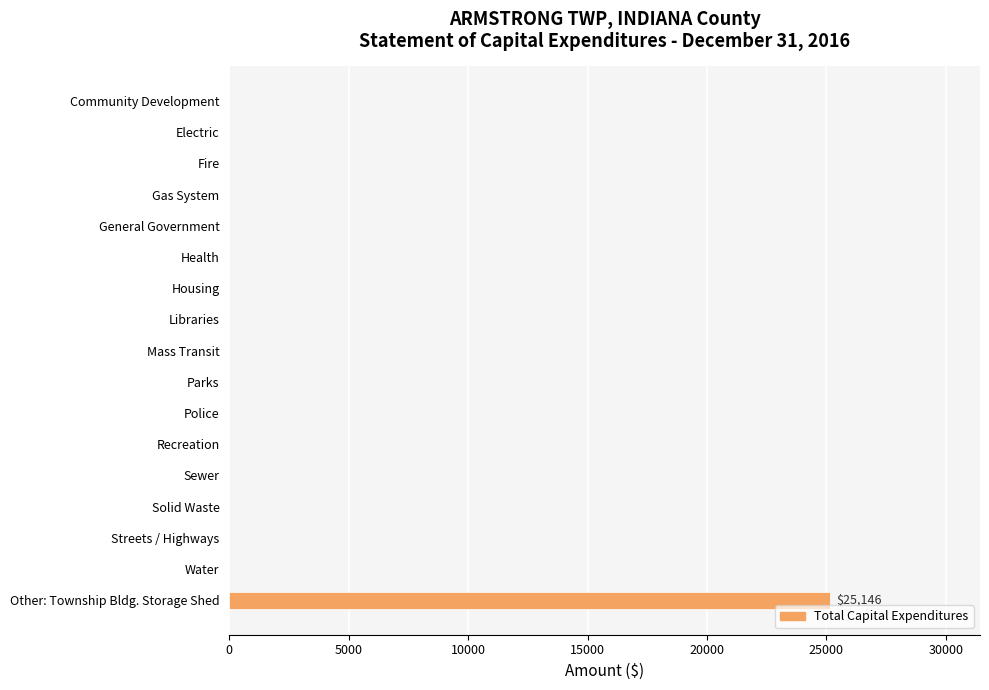

The value at Health is 0. True or false?

True